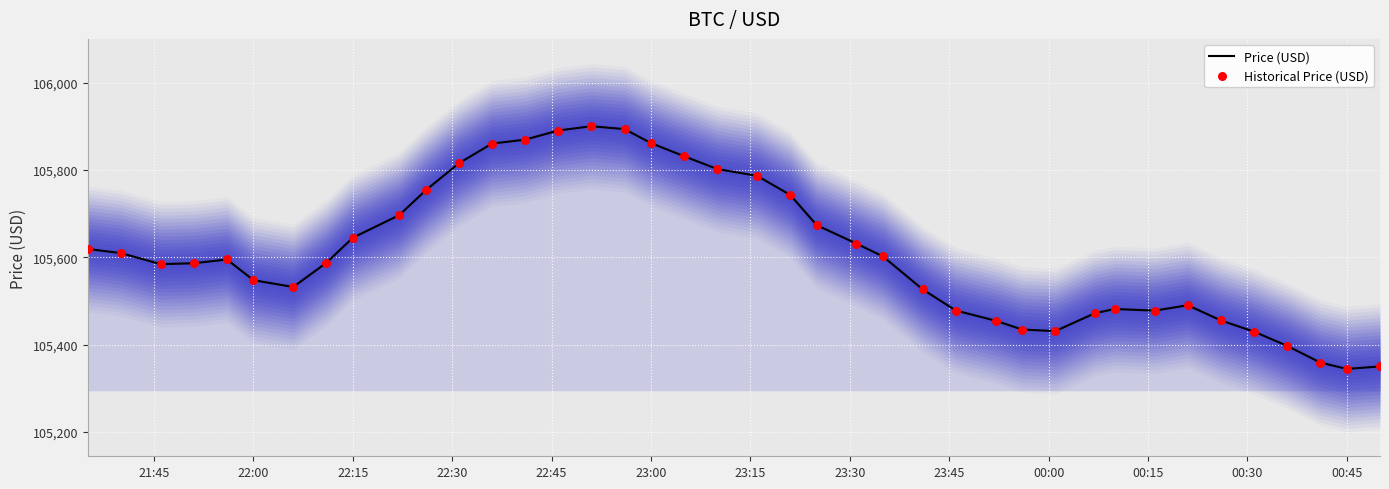

What are all the series names shown in the legend?

Price (USD), Historical Price (USD)